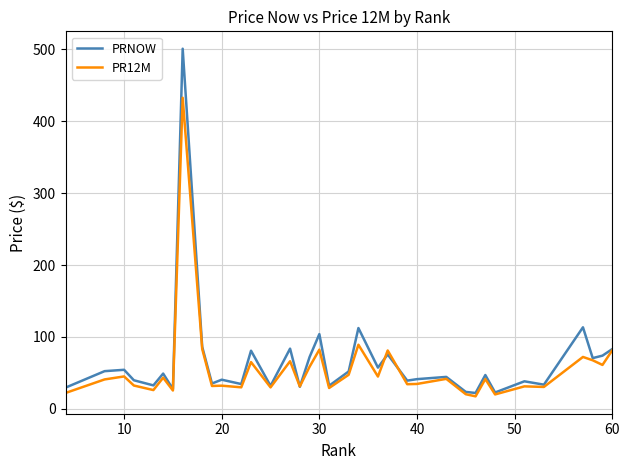

What is the average value of the PR12M series?

56.1